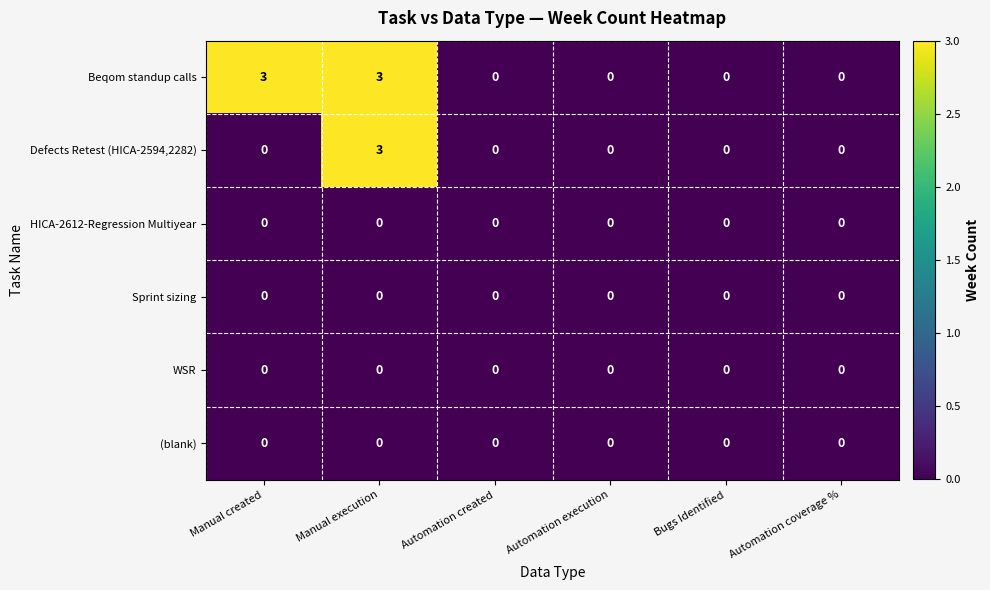

At which category is the sum across all series the highest?

Manual execution